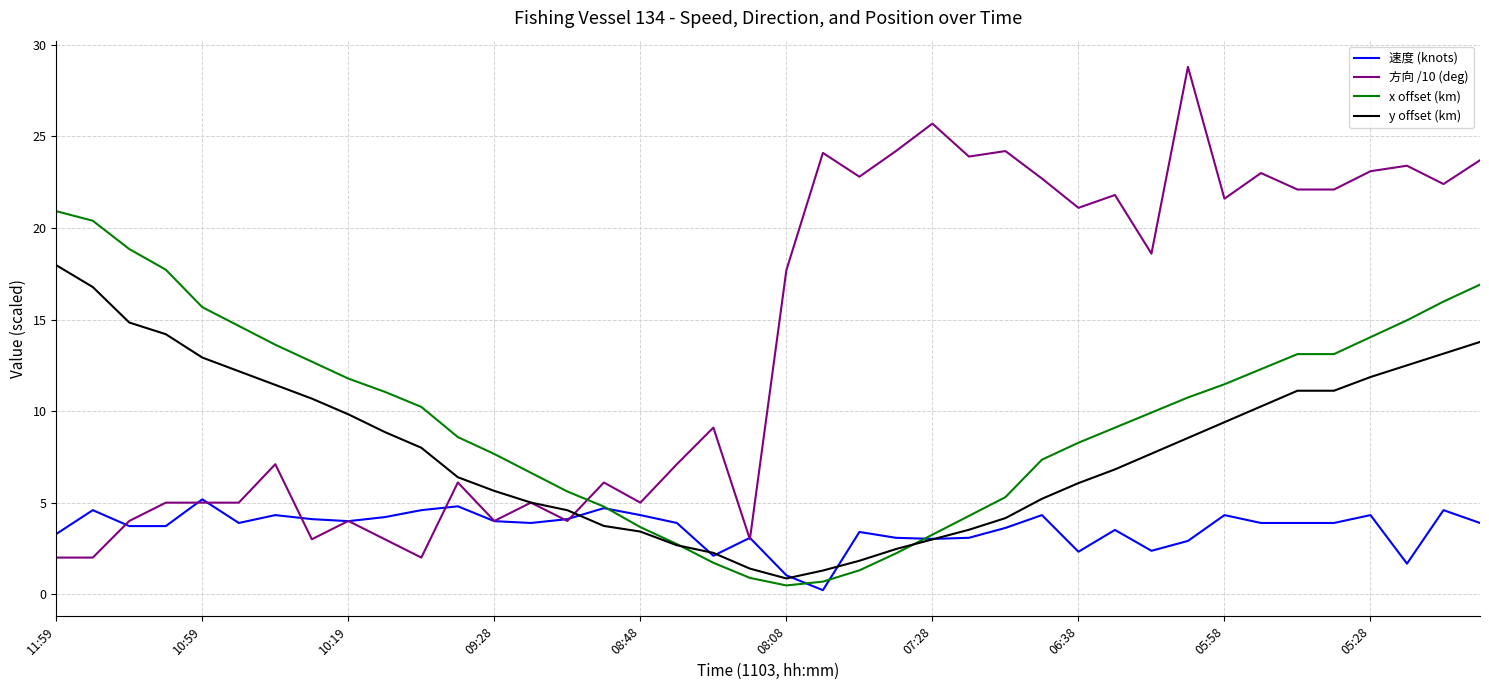

Which series has the largest total across all categories?

方向 /10 (deg)